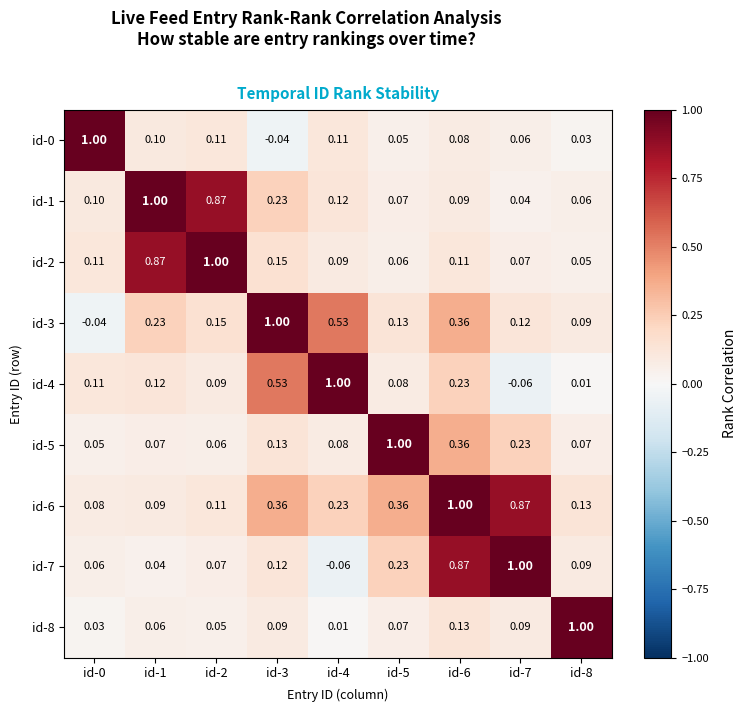

Is the value of id-0 at id-8 greater than the value of id-2 at id-7?

No